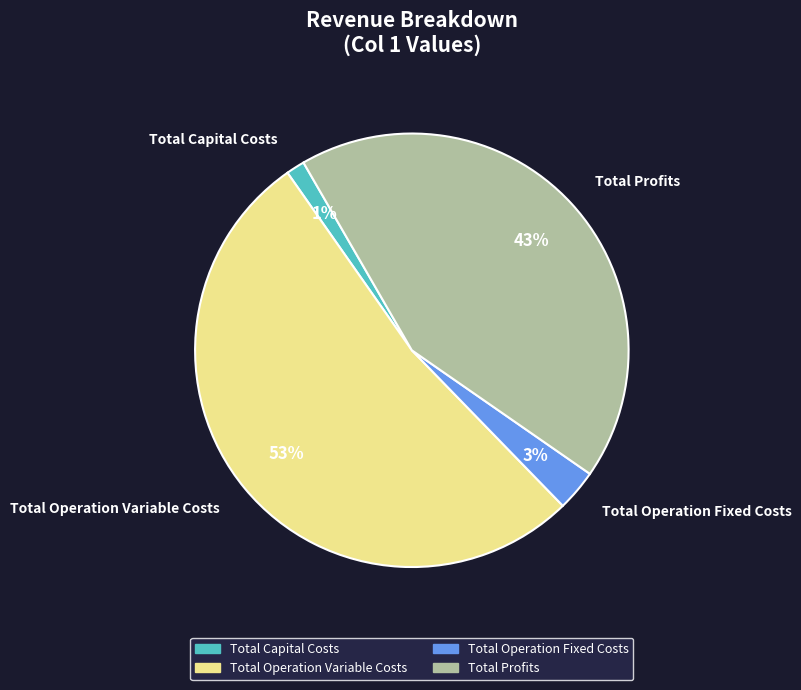

What percentage is the Total Profits slice, to the nearest percent?

43%